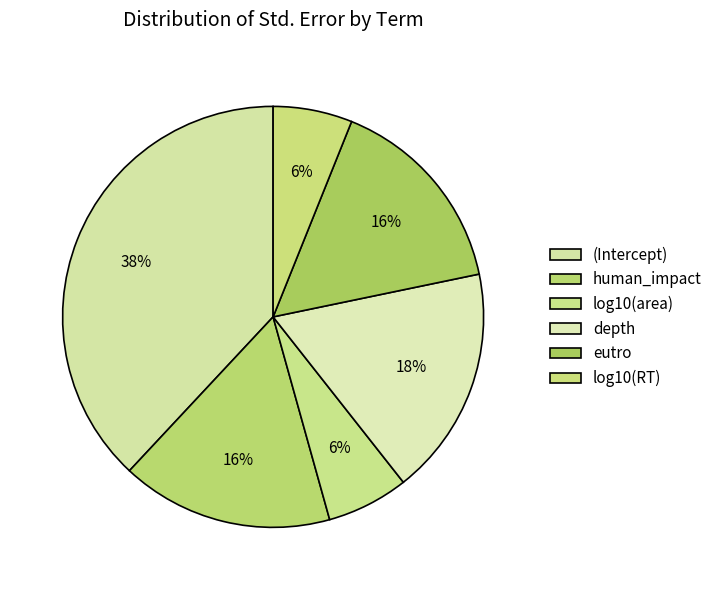

True or false: eutro accounts for 3% of the total.

False